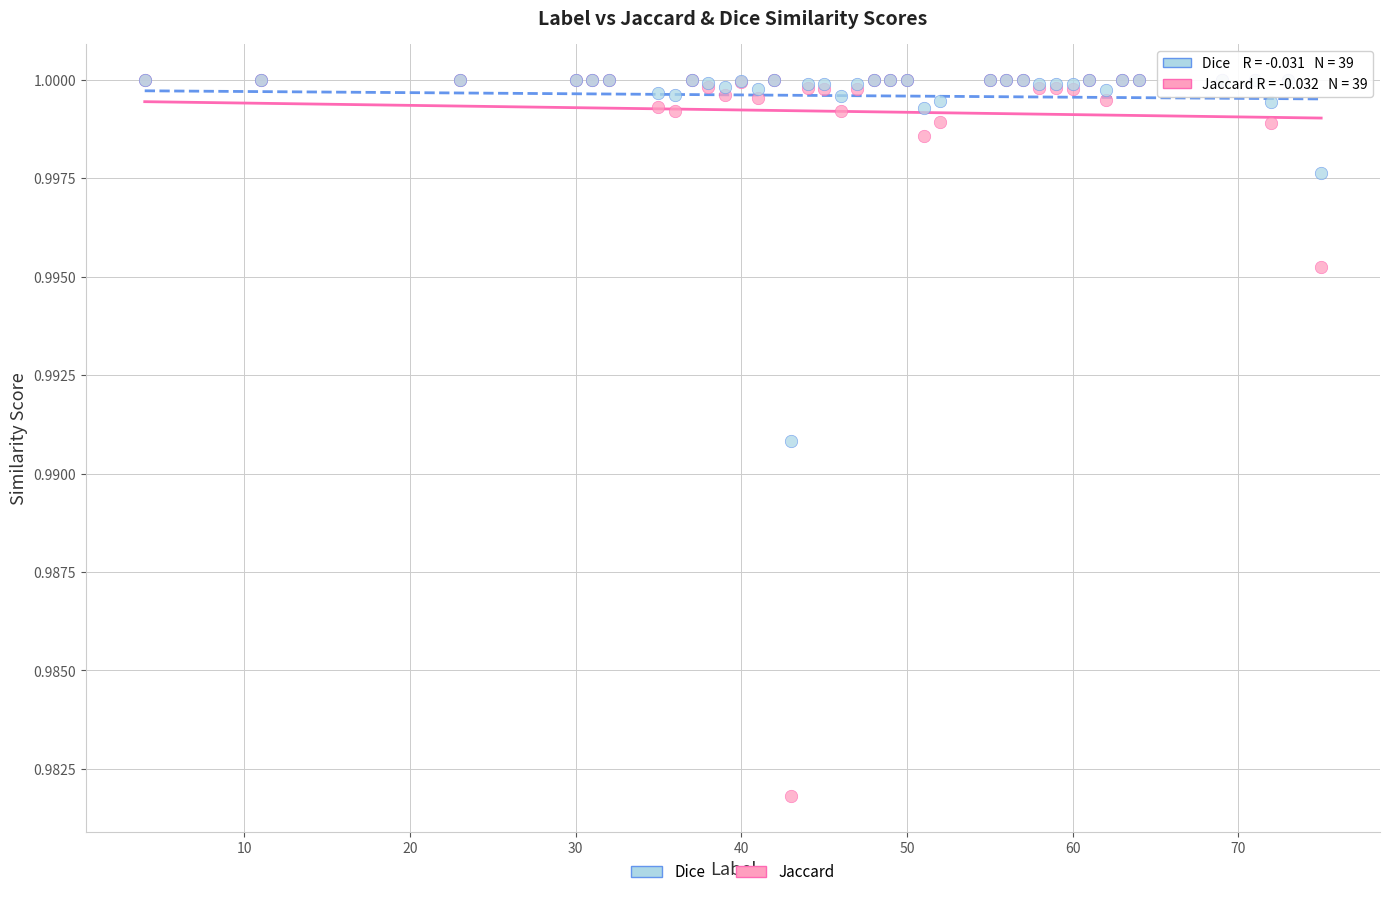

Which series has the widest spread of Y values?

Jaccard